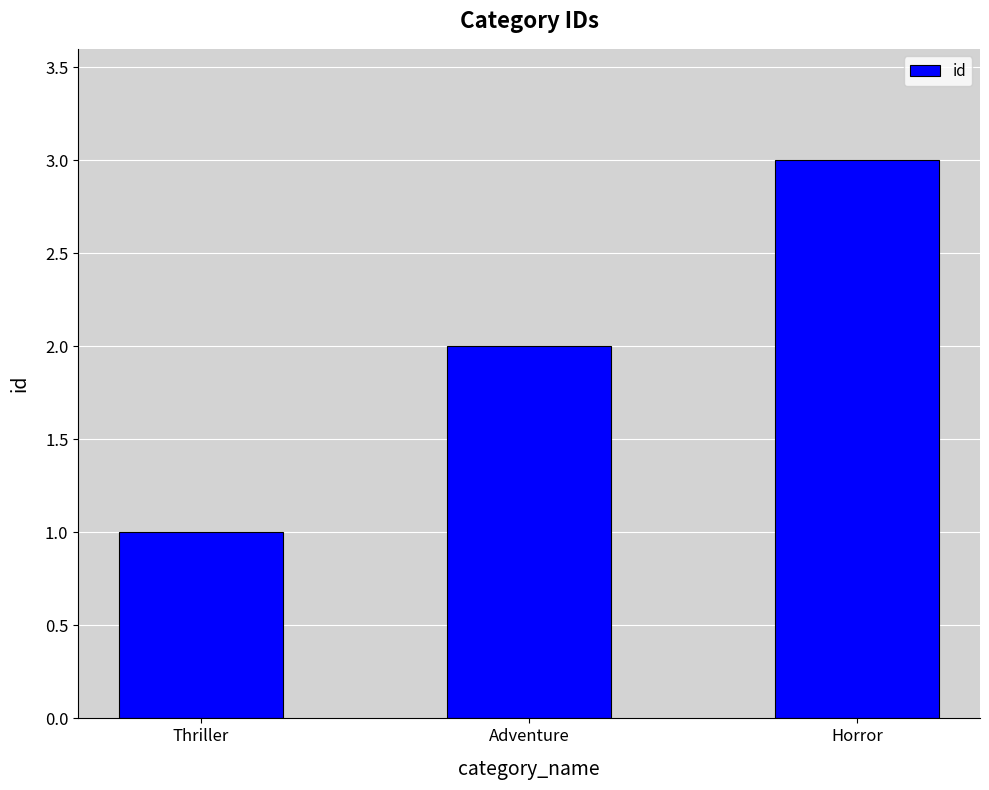

Read the value at Adventure.

2